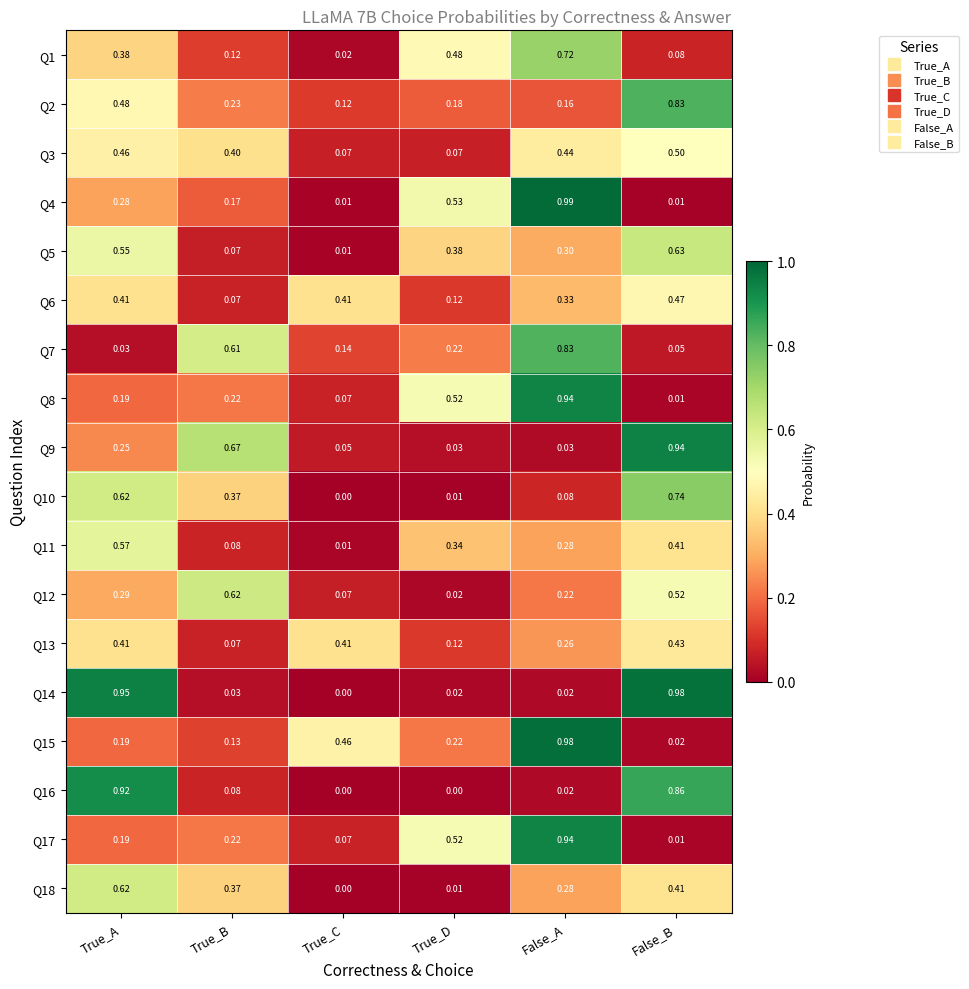

At which category is the sum across all series the highest?

False_B